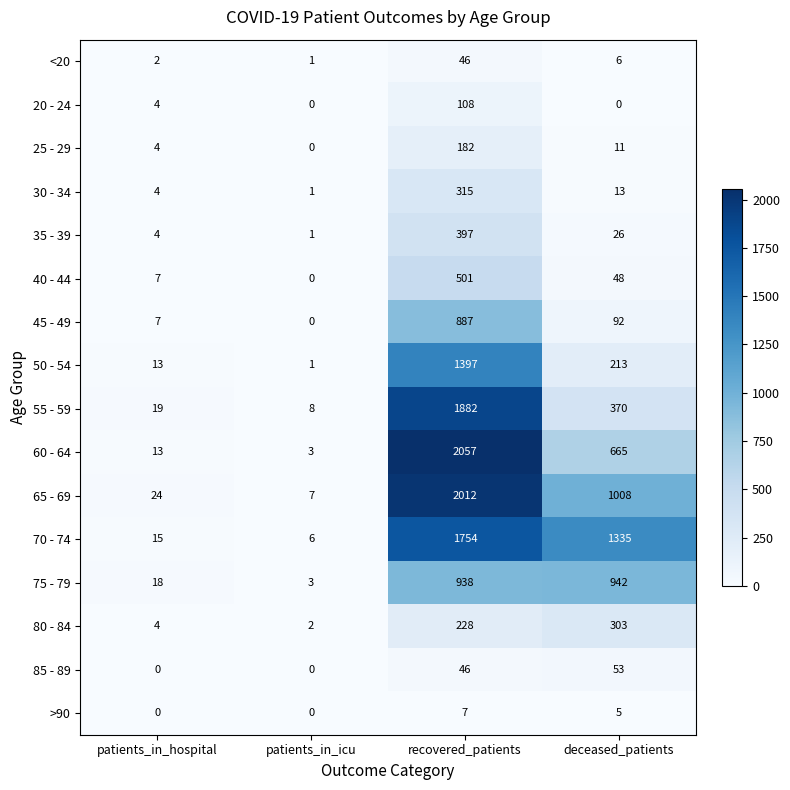

Which series has the largest total across all categories?

70 - 74